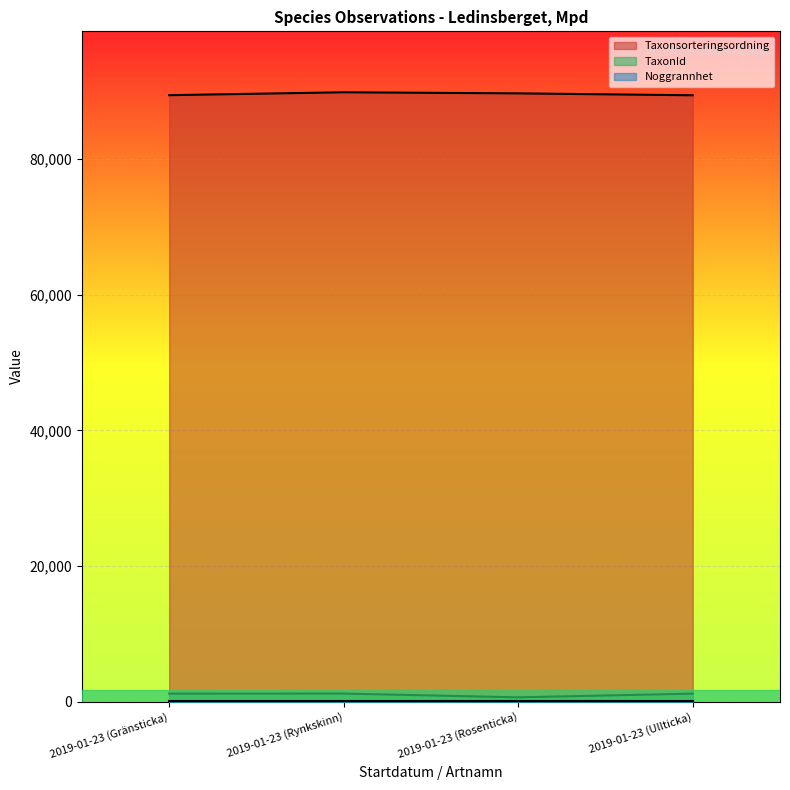

Is the value of TaxonId at 2019-01-23 (Rynkskinn) greater than the value of Taxonsorteringsordning at 2019-01-23 (Rosenticka)?

No